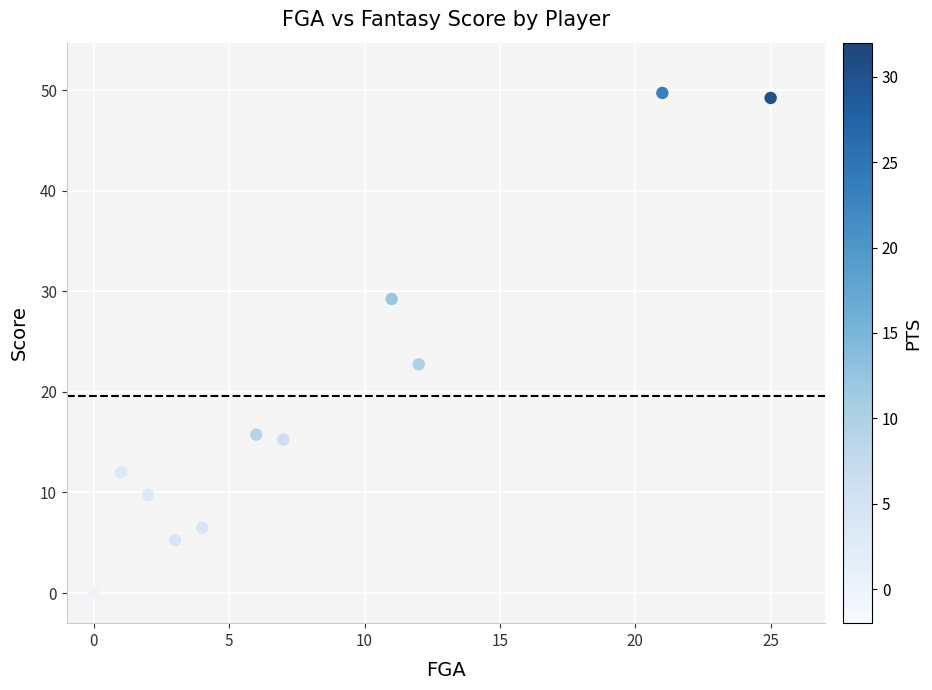

What Y value in the scatter plot is closest to 24?

22.8